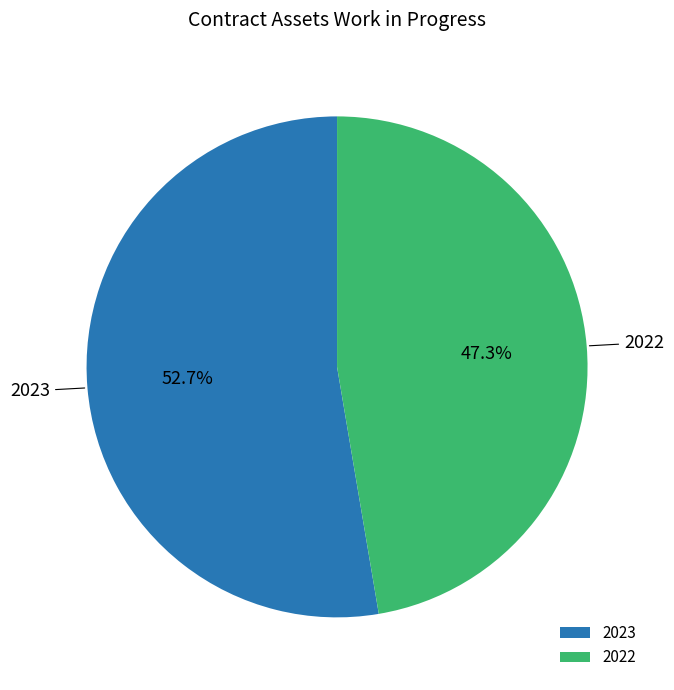

How many slices are in this pie chart?

2